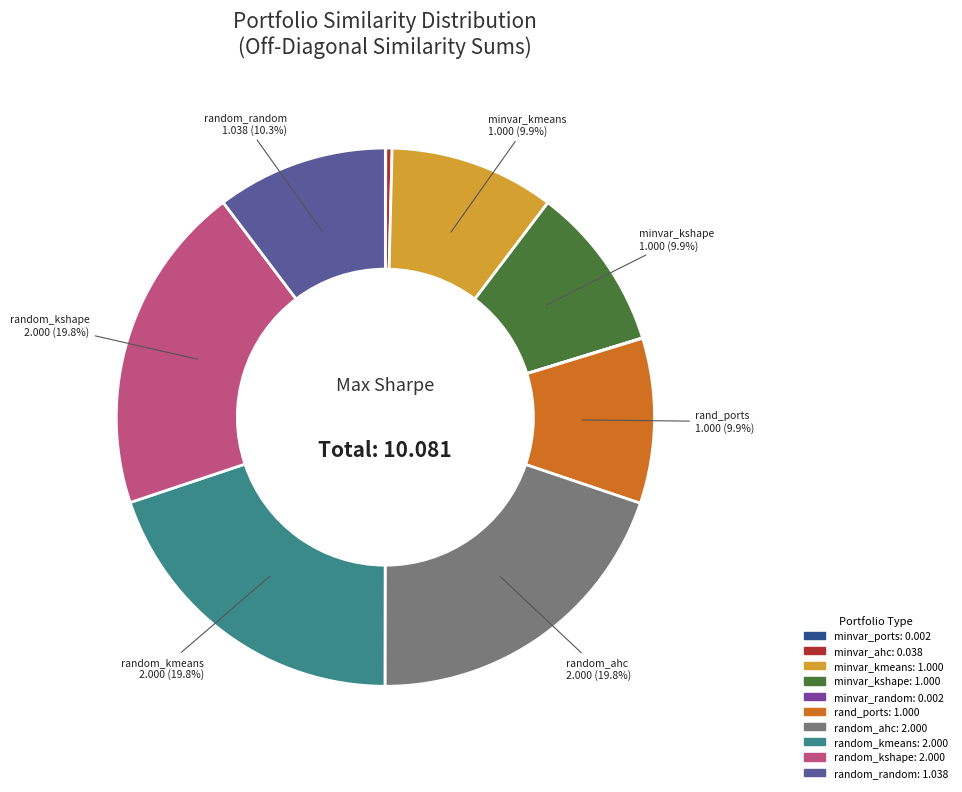

Does any single category account for the majority?

No